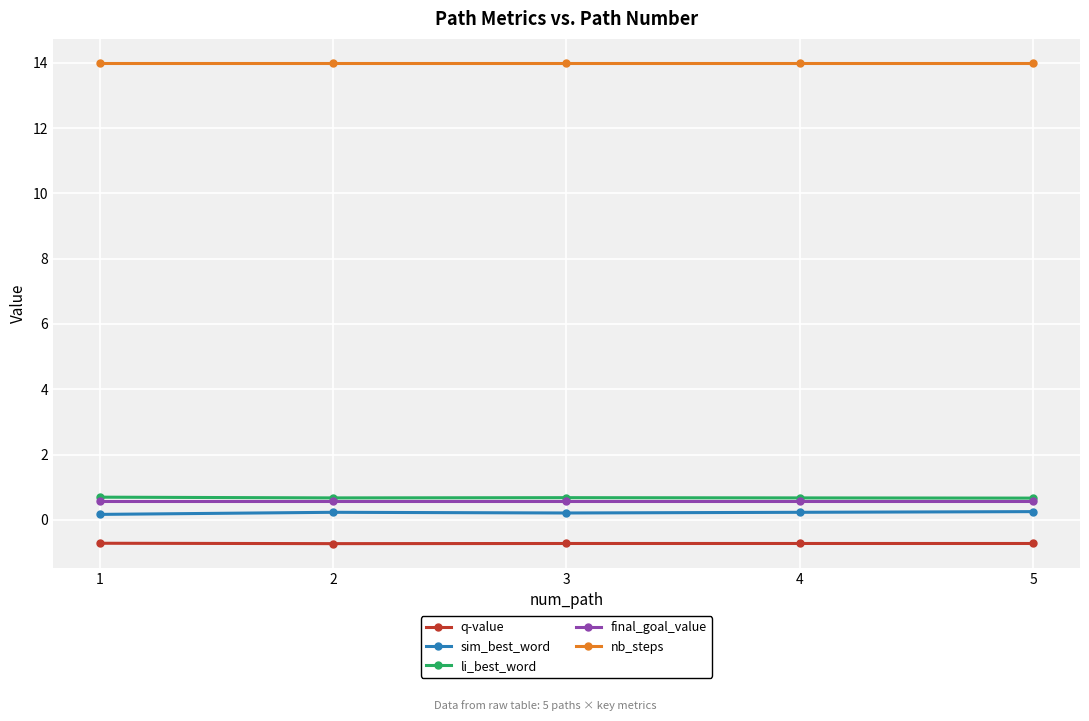

What value does the final_goal_value series have at 2?

0.6